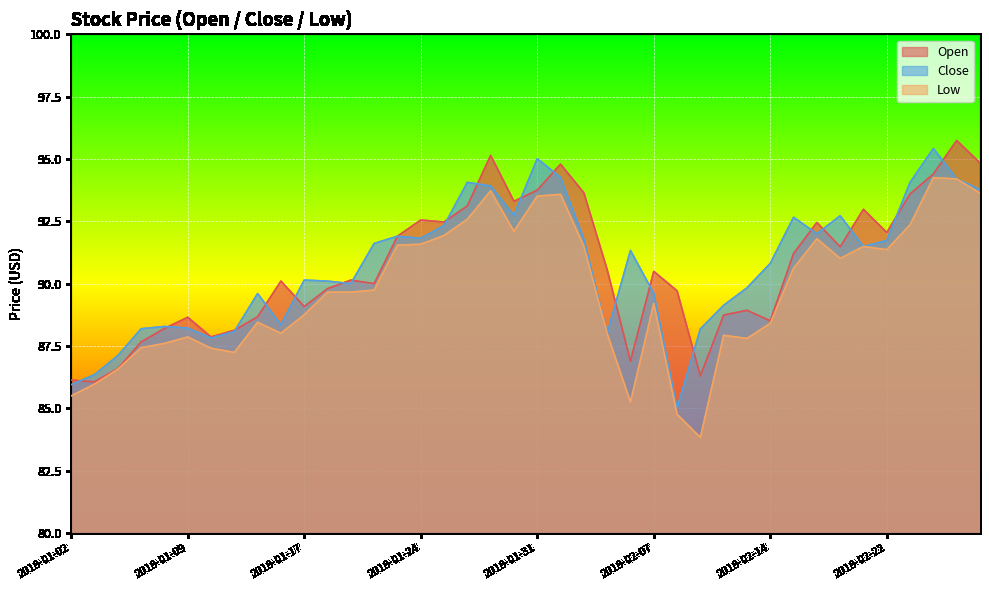

What is the smallest value displayed?

83.8